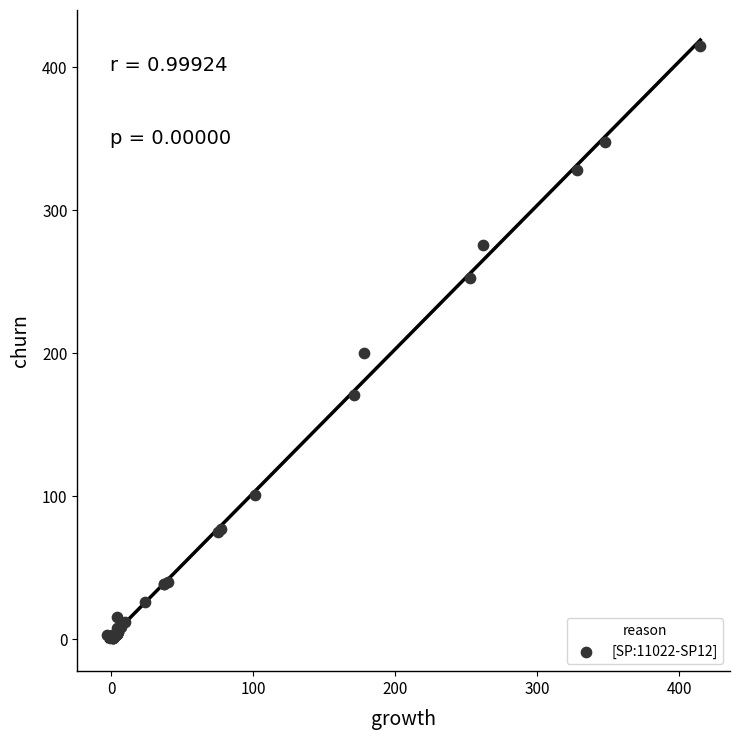

What Y value in the scatter plot is closest to 208?

200